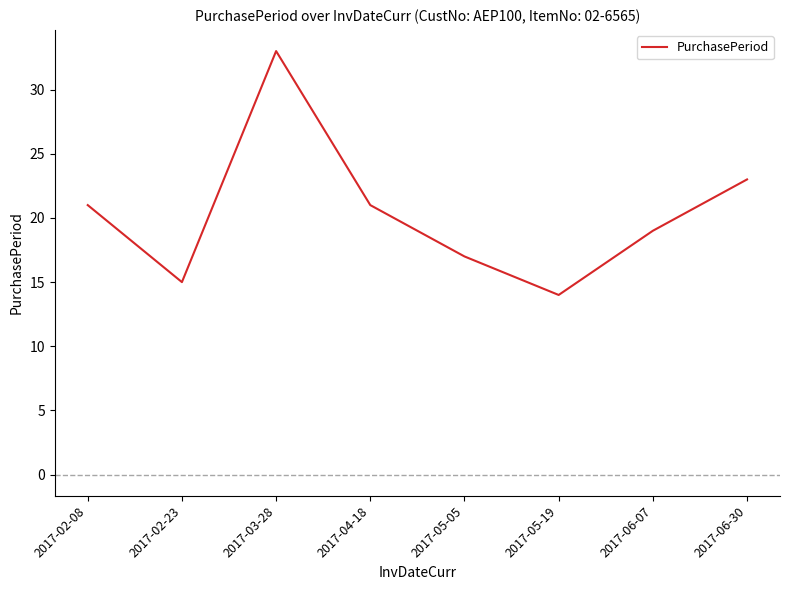

What position from the right is 2017-05-05?

4